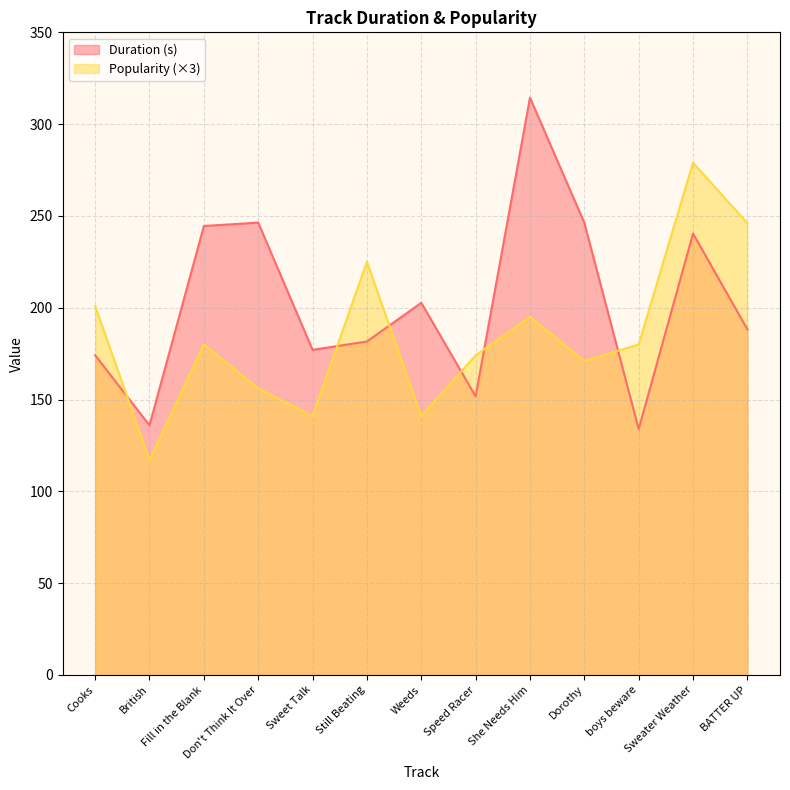

Which series has the largest total across all categories?

Duration (s)